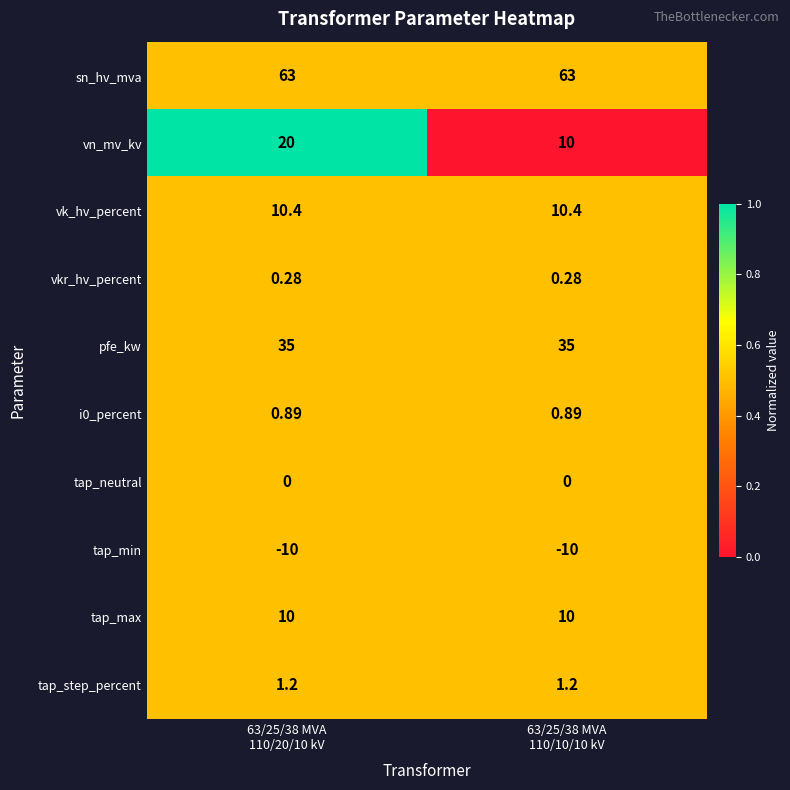

Which series has the largest range (max minus min)?

vn_mv_kv